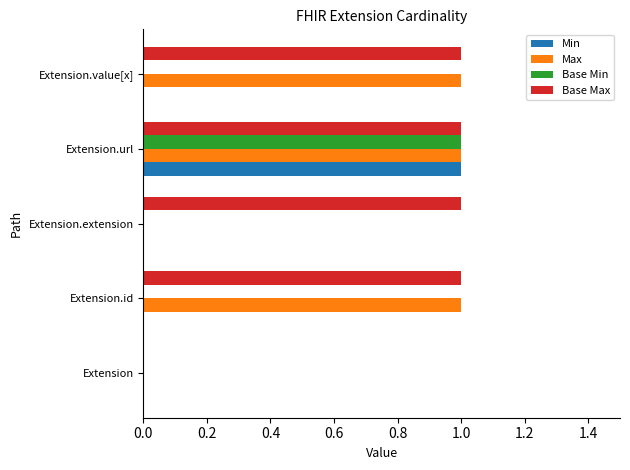

What is the sum of all Max values?

3